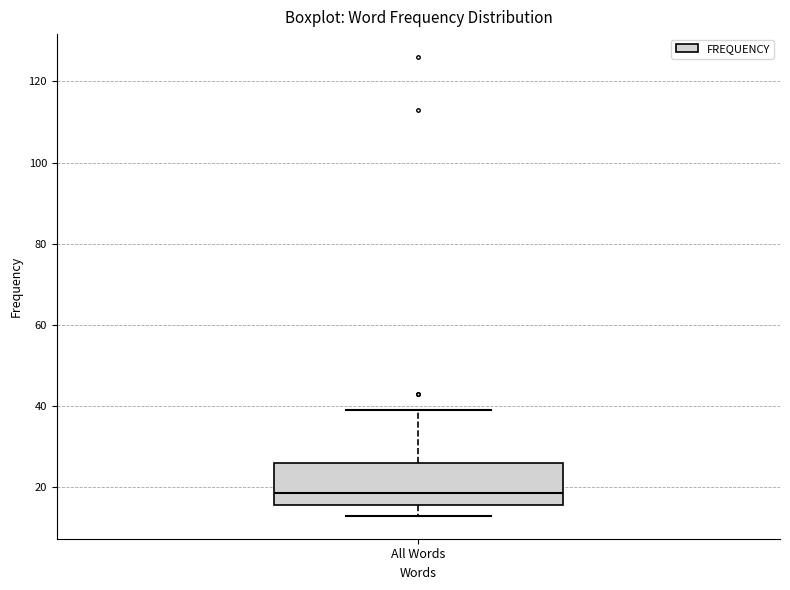

Where does the median line of the box for All Words sit on the y-axis? The values are not printed on the chart, so give them approximately, as read against the axis.

18